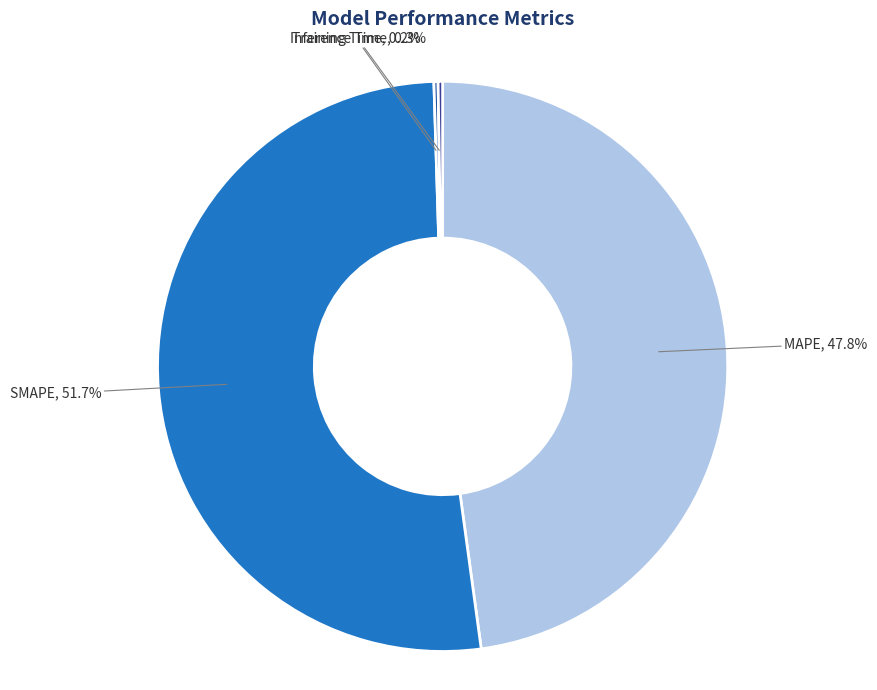

What percentage is NOT represented by MAPE?

52.2%